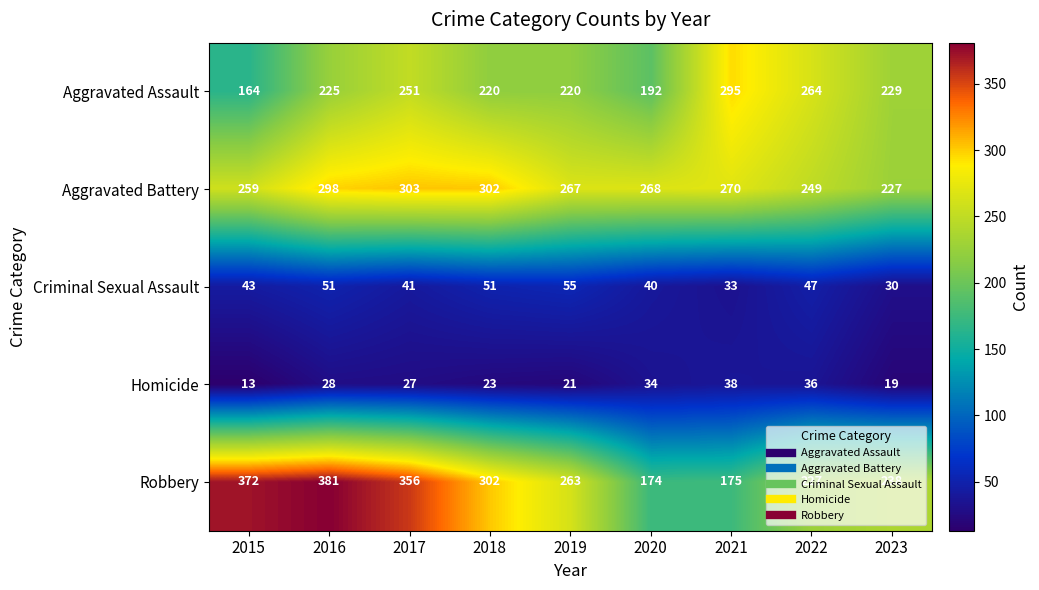

What is the sum of the Homicide values at 2023 and 2020?

53